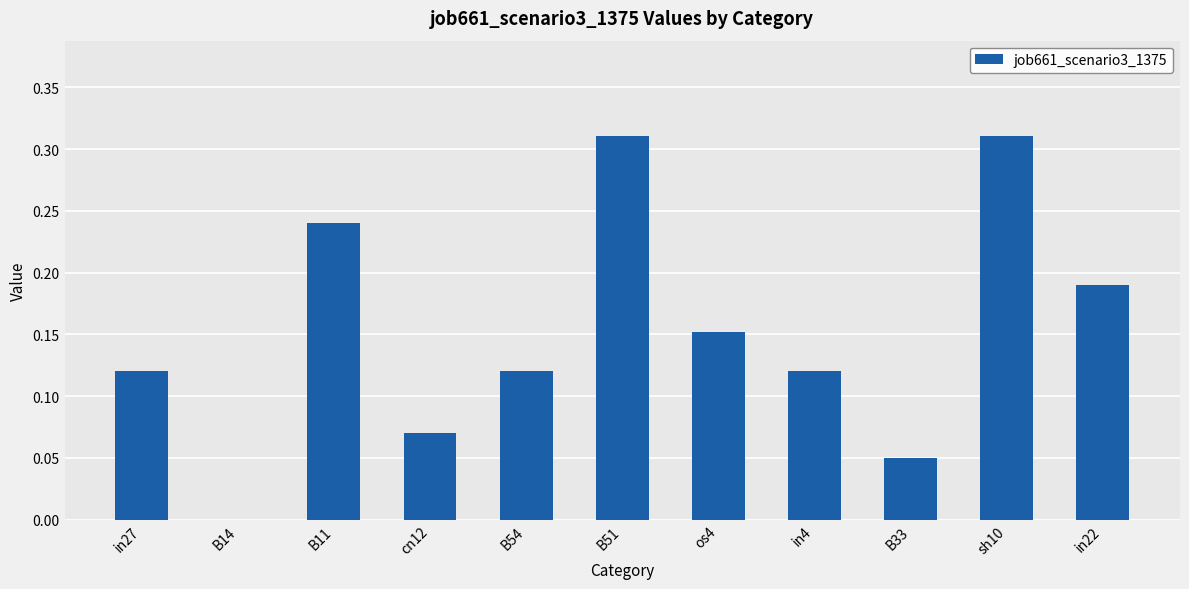

What is the sum of all values?

1.7